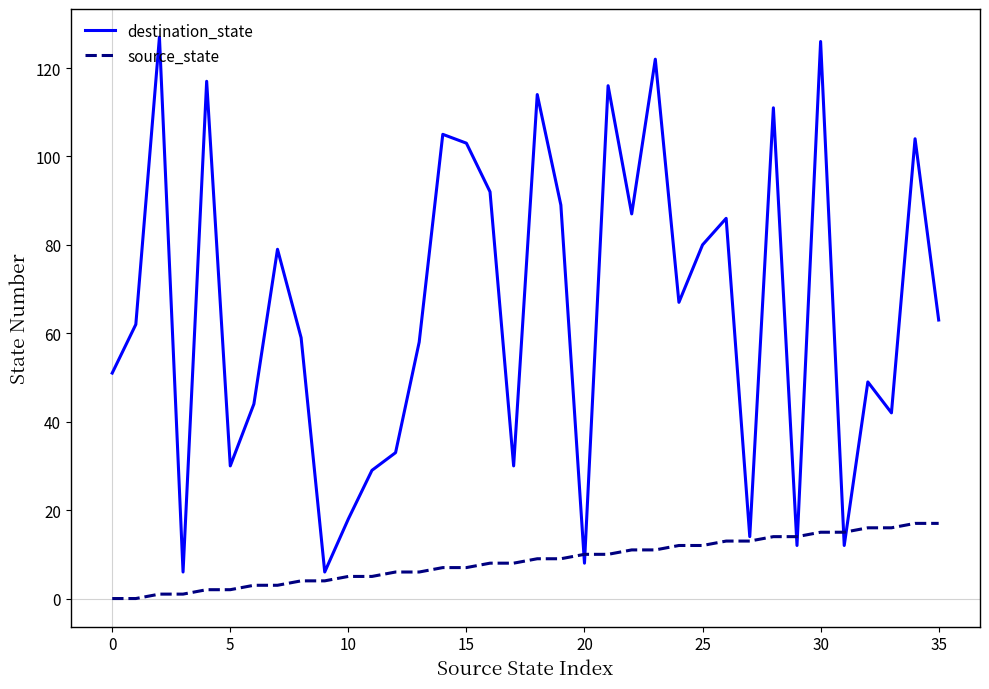

Which series has the largest total across all categories?

destination_state